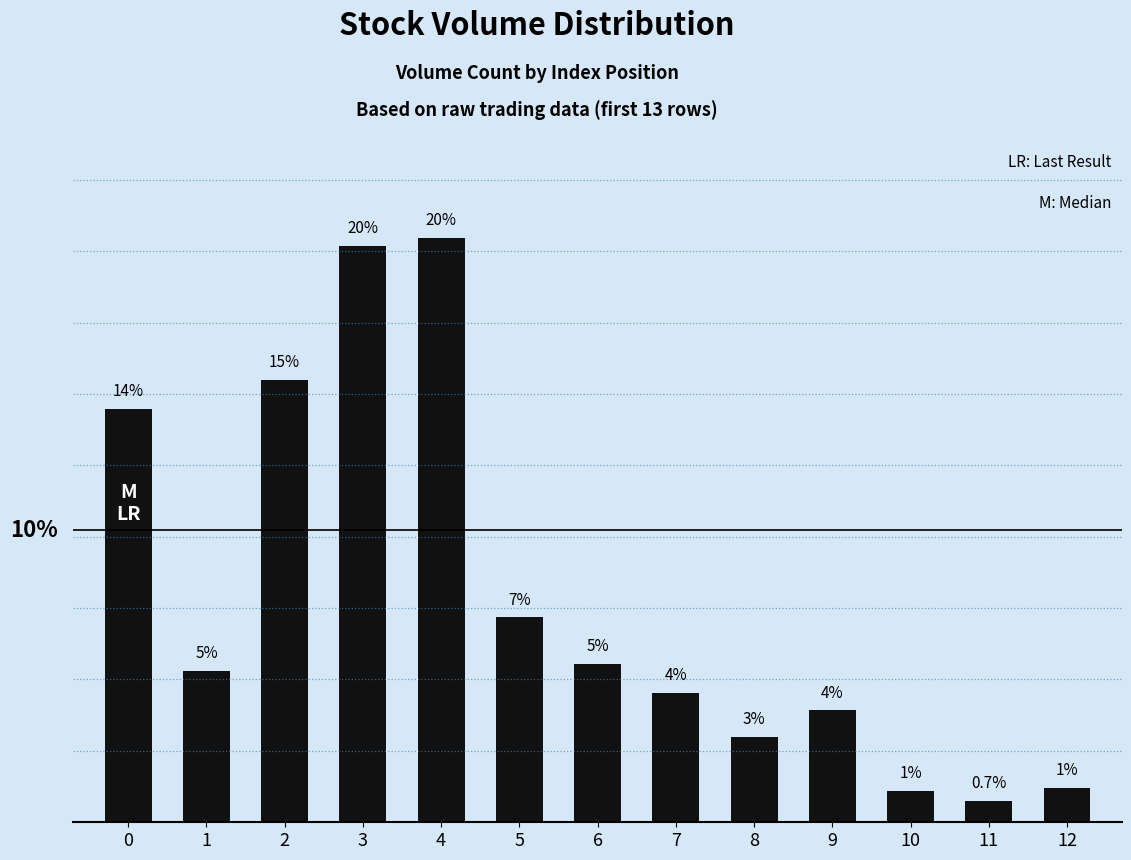

Approximately how many times larger is the value at 9 compared to 3?

0.2